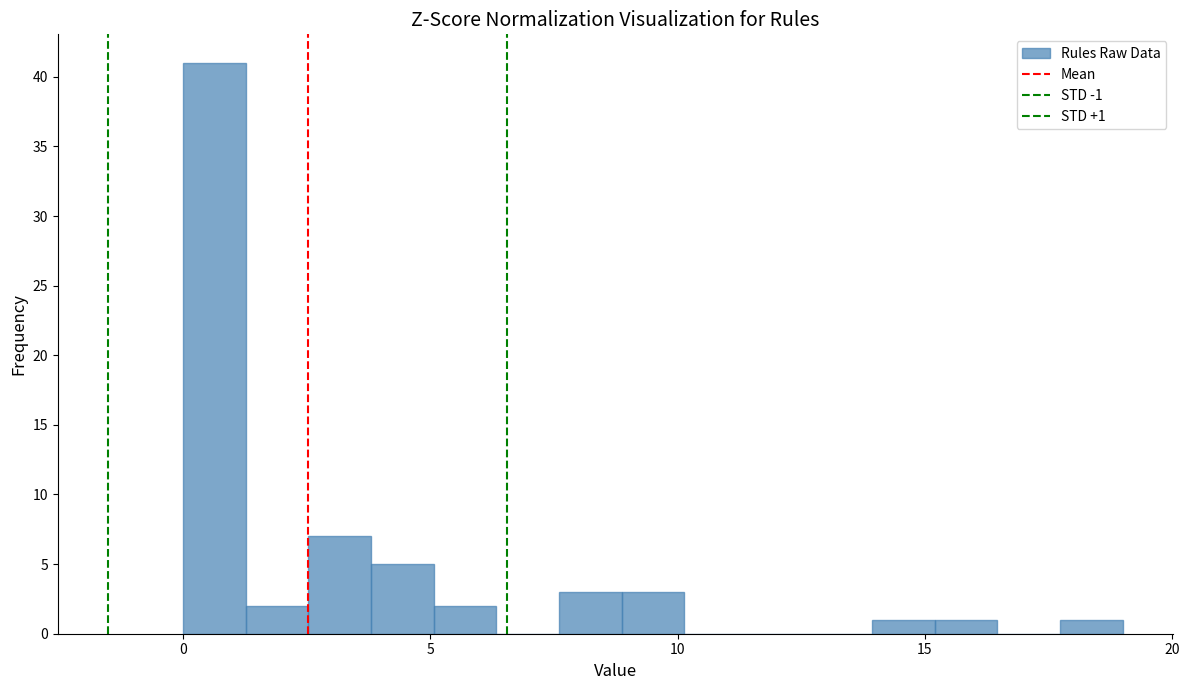

Read against the x-axis, roughly where is the centre of the tallest bar?

0.5